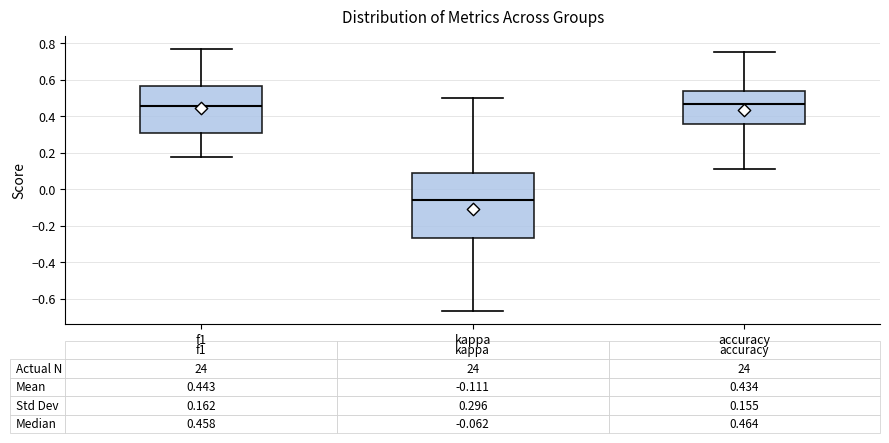

Comparing the boxes themselves (not the whiskers), which one is the tallest?

kappa